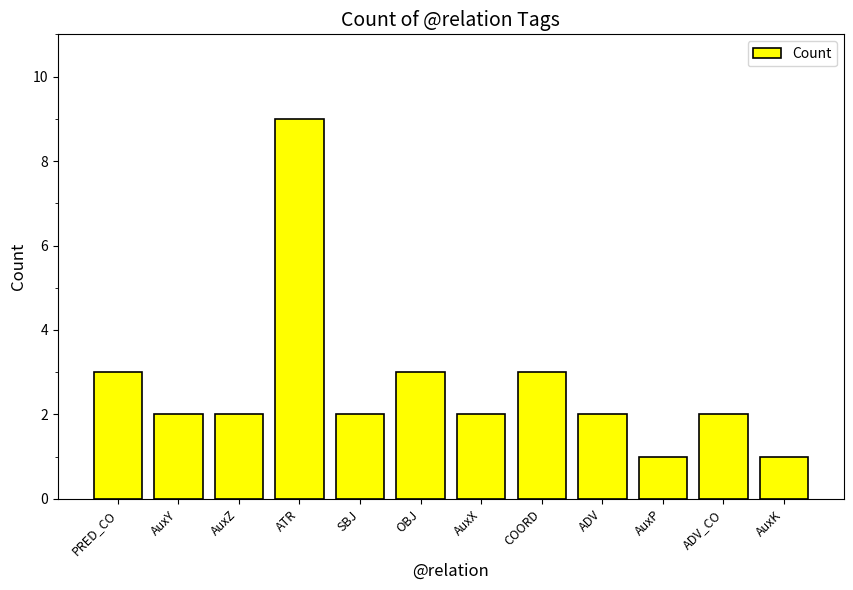

What position from the right is AuxZ?

10